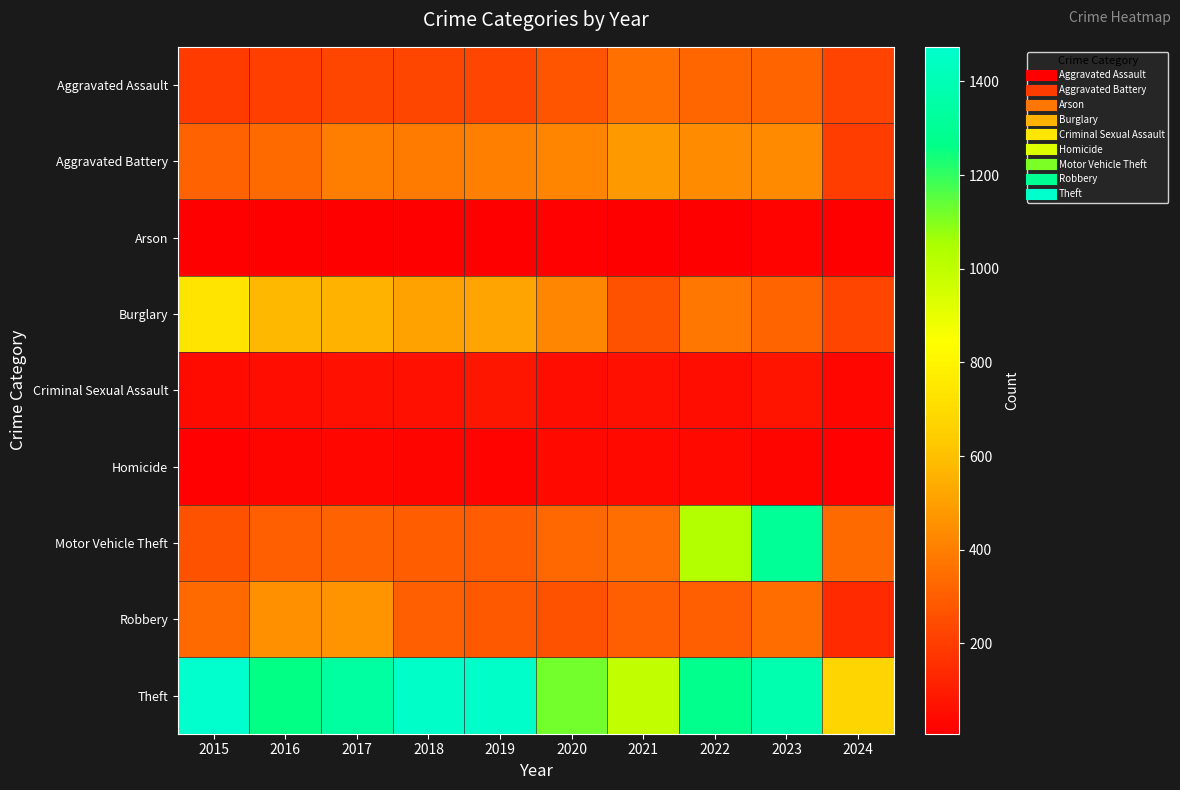

Reading right to left, extract all data points from this chart.

Aggravated Assault: 2024=217	2023=320	2022=327	2021=352	2020=273	2019=223	2018=225	2017=225	2016=206	2015=194
Aggravated Battery: 2024=200	2023=432	2022=439	2021=479	2020=416	2019=407	2018=389	2017=400	2016=336	2015=316
Arson: 2024=12	2023=19	2022=12	2021=12	2020=17	2019=12	2018=7	2017=10	2016=7	2015=9
Burglary: 2024=224	2023=317	2022=379	2021=261	2020=425	2019=517	2018=506	2017=562	2016=576	2015=738
Criminal Sexual Assault: 2024=33	2023=72	2022=55	2021=61	2020=48	2019=77	2018=60	2017=62	2016=50	2015=46
Homicide: 2024=16	2023=28	2022=36	2021=38	2020=41	2019=22	2018=25	2017=33	2016=26	2015=15
Motor Vehicle Theft: 2024=336	2023=1311	2022=1031	2021=348	2020=333	2019=290	2018=298	2017=312	2016=304	2015=263
Robbery: 2024=139	2023=341	2022=304	2021=300	2020=263	2019=287	2018=301	2017=460	2016=454	2015=337
Theft: 2024=675	2023=1378	2022=1279	2021=998	2020=1120	2019=1459	2018=1461	2017=1339	2016=1259	2015=1474